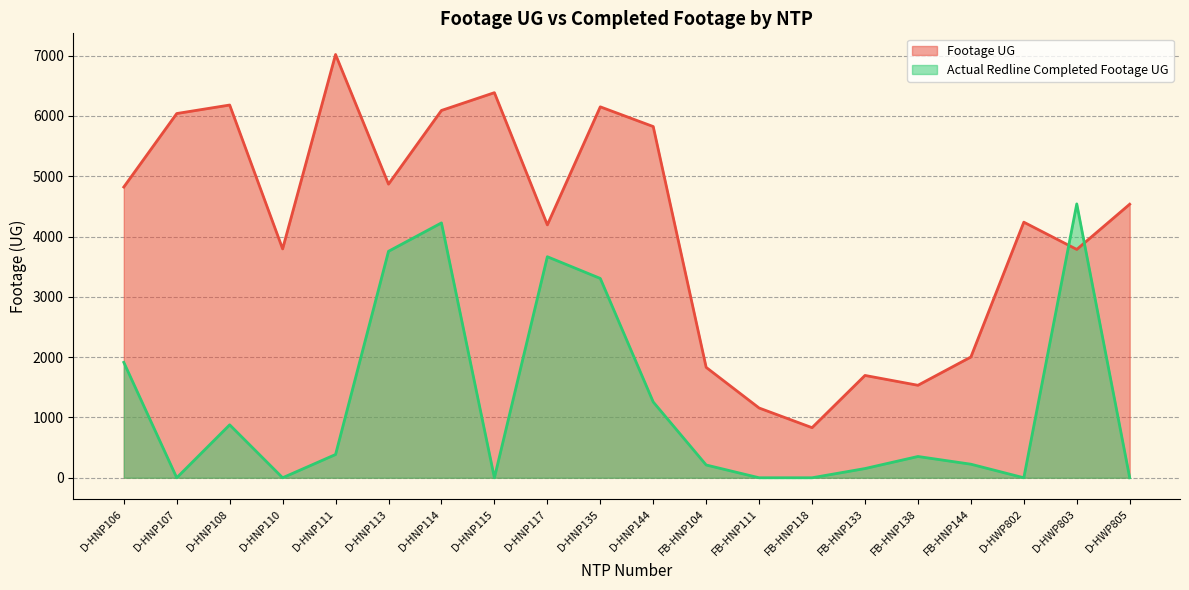

How many values in Actual Redline Completed Footage UG are above zero?

13